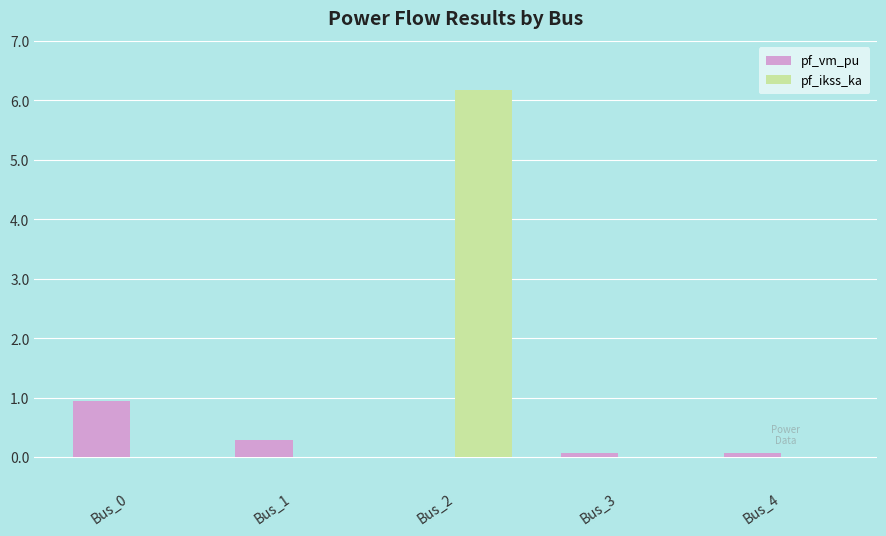

Reading right to left, transcribe all the data shown in this chart.

pf_vm_pu: 0.1	0.1	0.0	0.3	0.9
pf_ikss_ka: 0.0	0.0	6.2	0.0	0.0